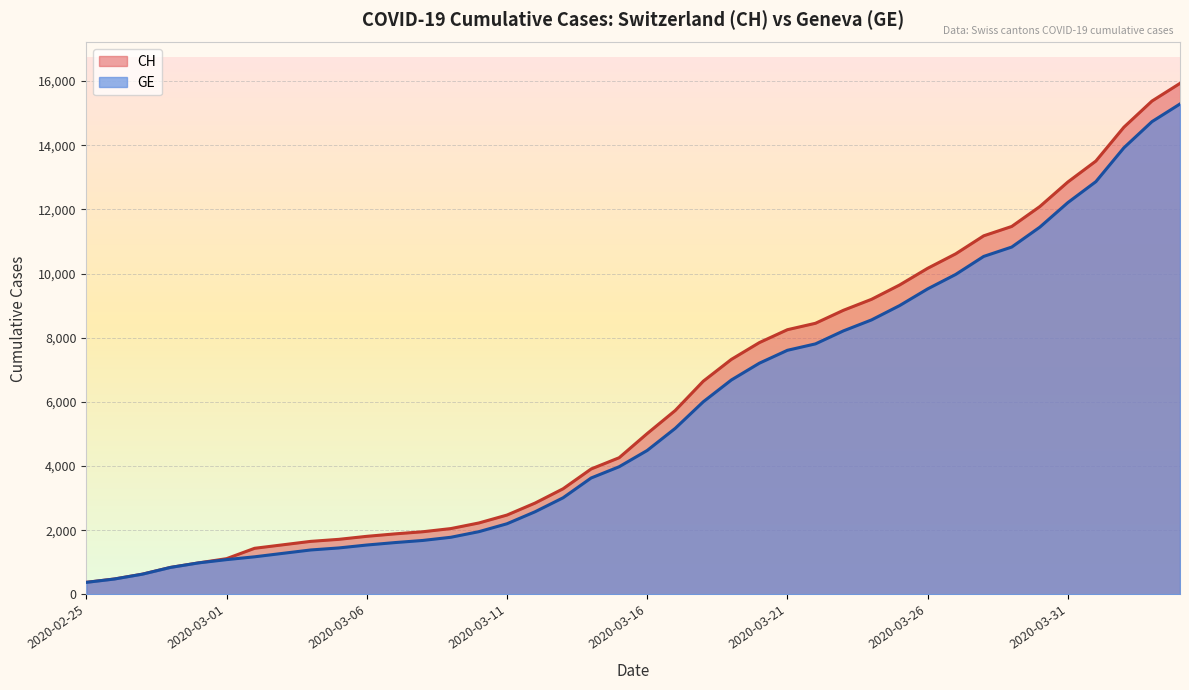

Reading left to right, extract all data points from this chart.

CH: 2020-02-25=375	2020-02-26=479	2020-02-27=630	2020-02-28=840	2020-02-29=981	2020-03-01=1113	2020-03-02=1436	2020-03-03=1544	2020-03-04=1652	2020-03-05=1715	2020-03-06=1809	2020-03-07=1885	2020-03-08=1952	2020-03-09=2051	2020-03-10=2226	2020-03-11=2472	2020-03-12=2845	2020-03-13=3291	2020-03-14=3908	2020-03-15=4259	2020-03-16=5012	2020-03-17=5731	2020-03-18=6644	2020-03-19=7323	2020-03-20=7847	2020-03-21=8249	2020-03-22=8449	2020-03-23=8855	2020-03-24=9196	2020-03-25=9642	2020-03-26=10162	2020-03-27=10613	2020-03-28=11175	2020-03-29=11467	2020-03-30=12086	2020-03-31=12852	2020-04-01=13505	2020-04-02=14561	2020-04-03=15375	2020-04-04=15926
GE: 2020-02-25=375	2020-02-26=479	2020-02-27=630	2020-02-28=840	2020-02-29=981	2020-03-01=1083	2020-03-02=1171	2020-03-03=1278	2020-03-04=1384	2020-03-05=1447	2020-03-06=1538	2020-03-07=1614	2020-03-08=1681	2020-03-09=1780	2020-03-10=1955	2020-03-11=2201	2020-03-12=2574	2020-03-13=3010	2020-03-14=3627	2020-03-15=3978	2020-03-16=4485	2020-03-17=5174	2020-03-18=6002	2020-03-19=6681	2020-03-20=7205	2020-03-21=7607	2020-03-22=7807	2020-03-23=8213	2020-03-24=8554	2020-03-25=9000	2020-03-26=9520	2020-03-27=9971	2020-03-28=10533	2020-03-29=10825	2020-03-30=11444	2020-03-31=12210	2020-04-01=12863	2020-04-02=13919	2020-04-03=14733	2020-04-04=15284